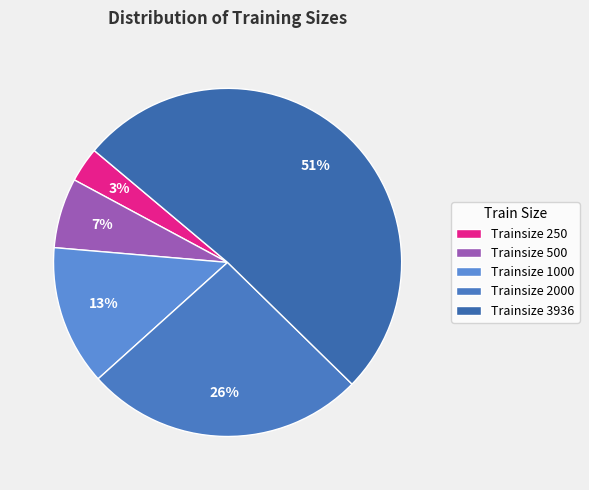

Rank the categories by value from lowest to highest.

Trainsize 250, Trainsize 500, Trainsize 1000, Trainsize 2000, Trainsize 3936